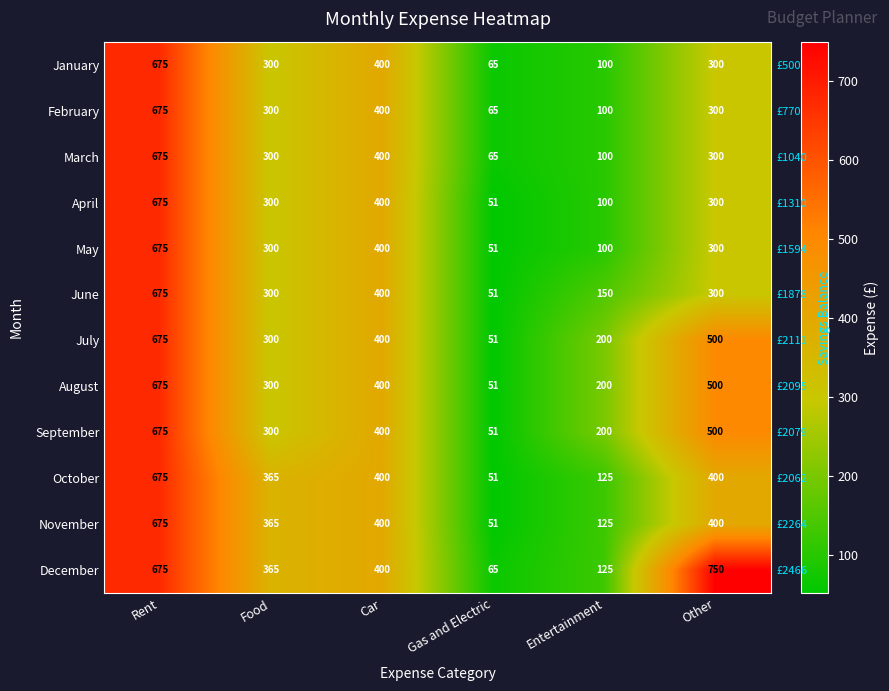

What is the difference between the May values at Rent and Entertainment?

575.0